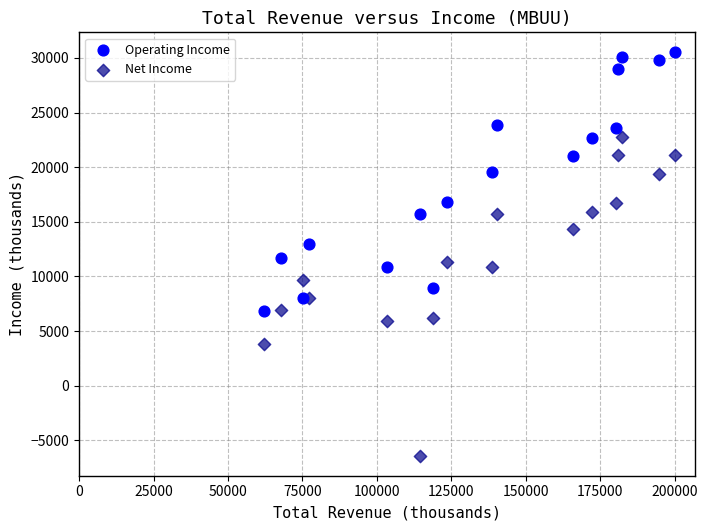

Which series contains the highest Y value?

Operating Income